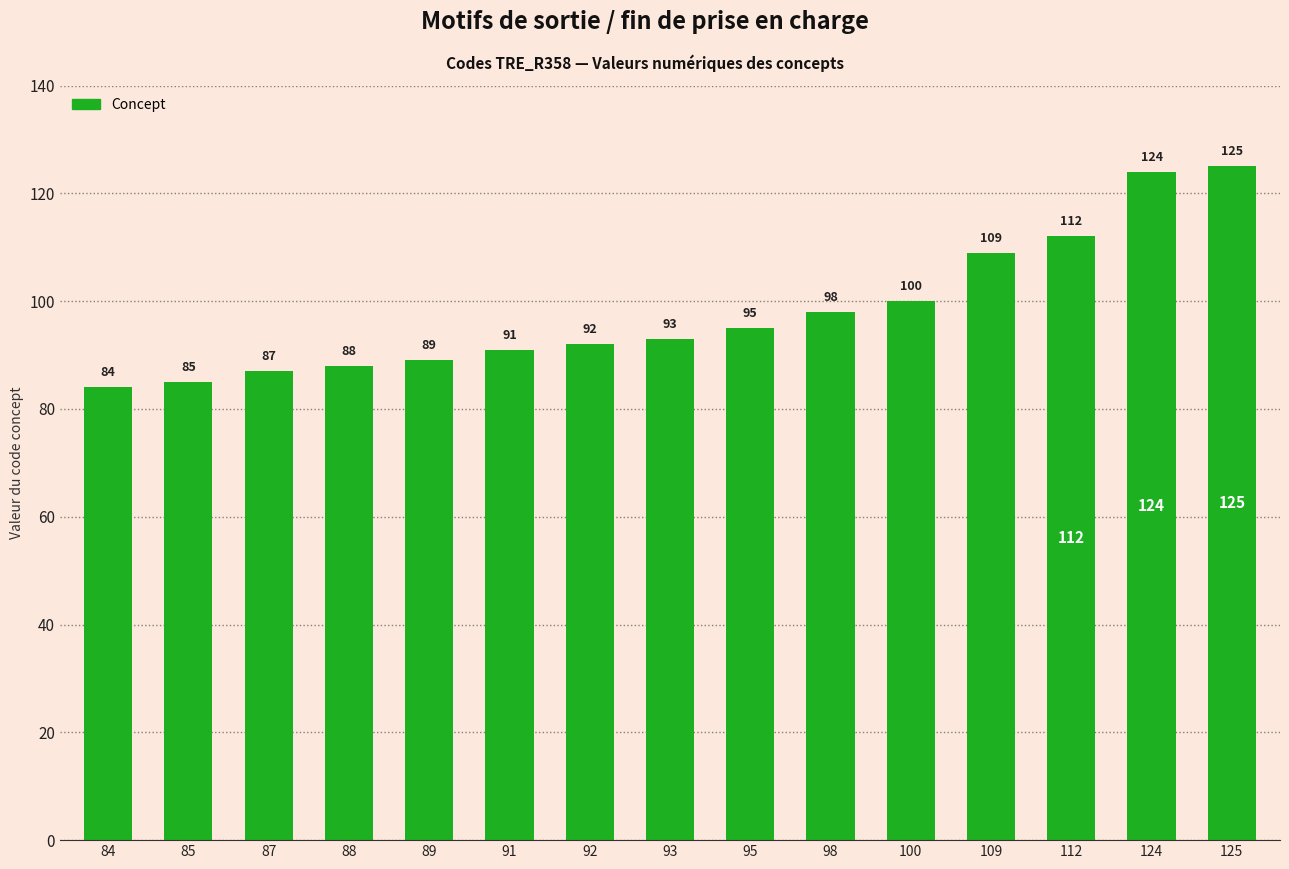

Reading left to right, transcribe all the data shown in this chart.

84	85	87	88	89	91	92	93	95	98	100	109	112	124	125